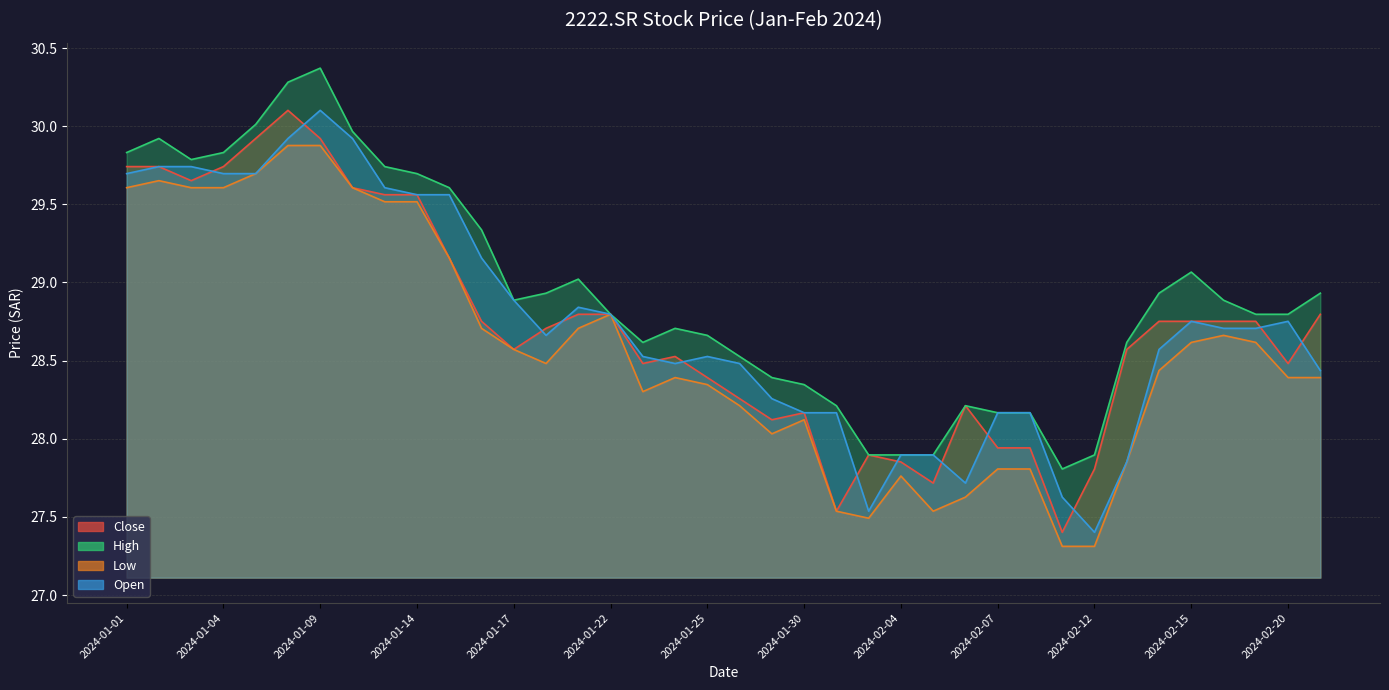

Does the chart have visible grid lines?

Yes